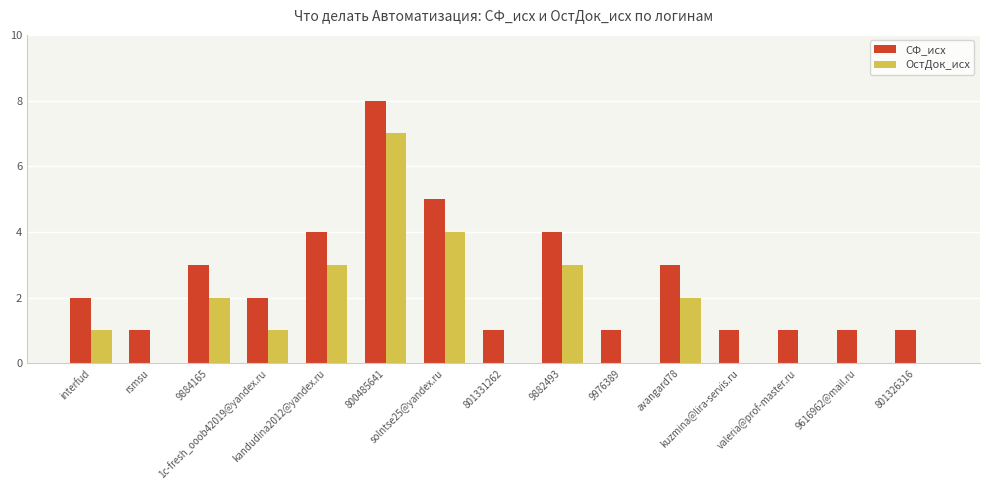

What is the highest value of the СФ_исх series?

8